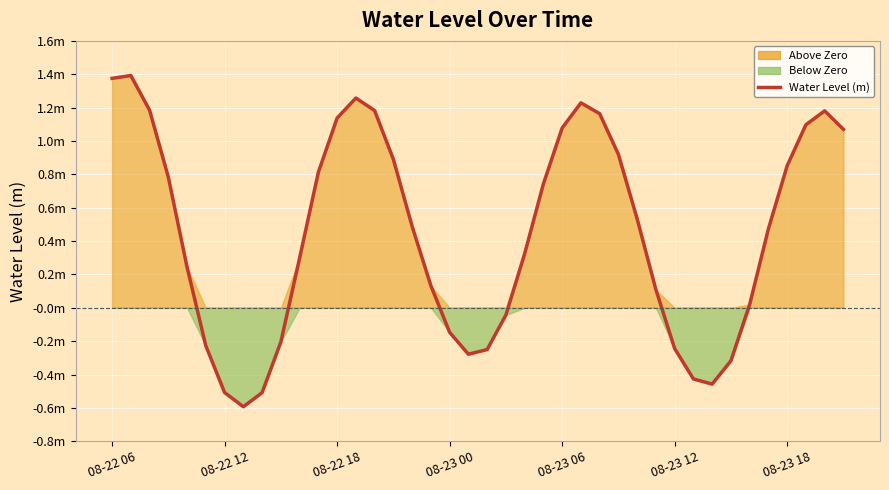

How many lines are shown in the chart?

1